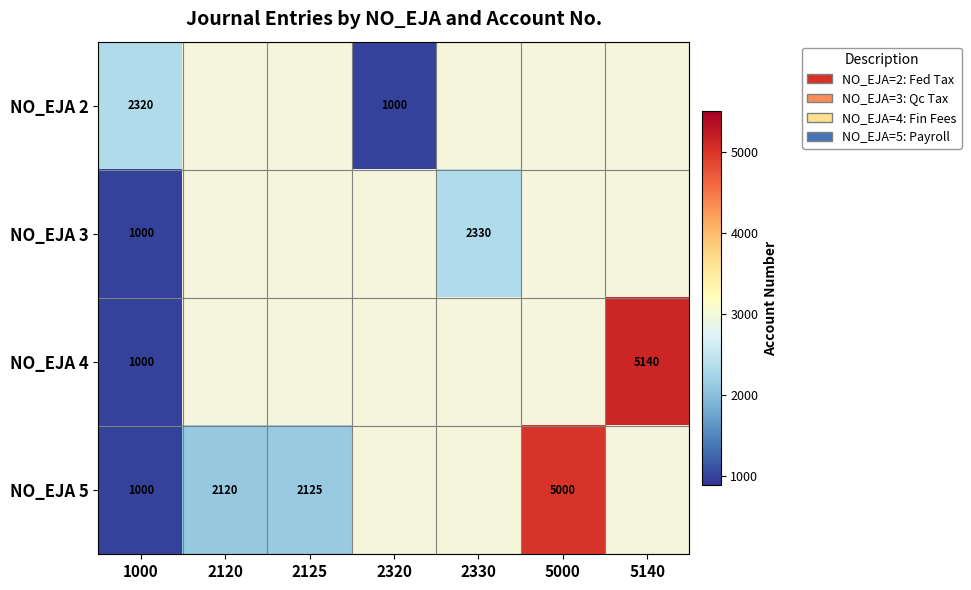

The NO_EJA 3 series shows 694 at 1000. True or false?

False